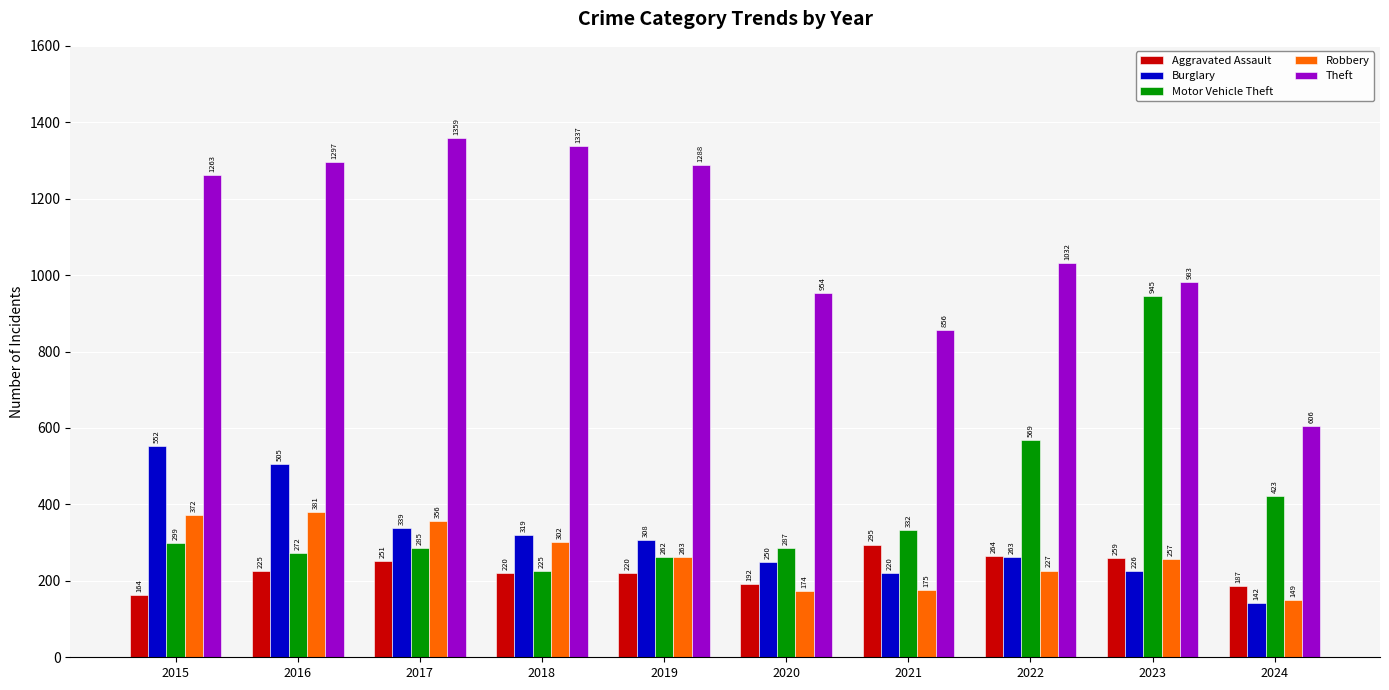

How many bars are there in total?

50